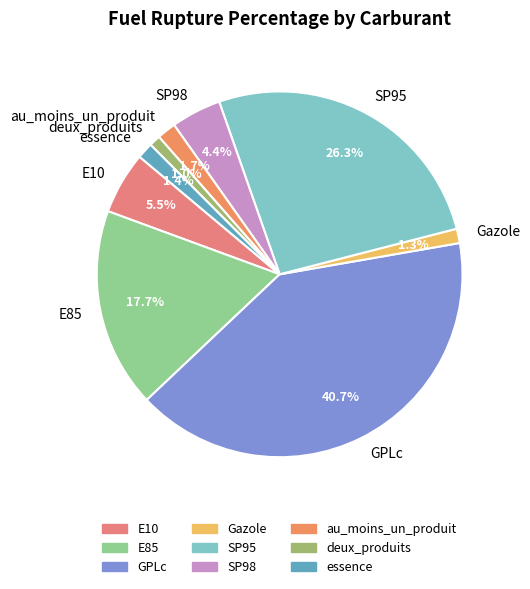

Do E85 and SP98 together represent more than half of the pie?

No